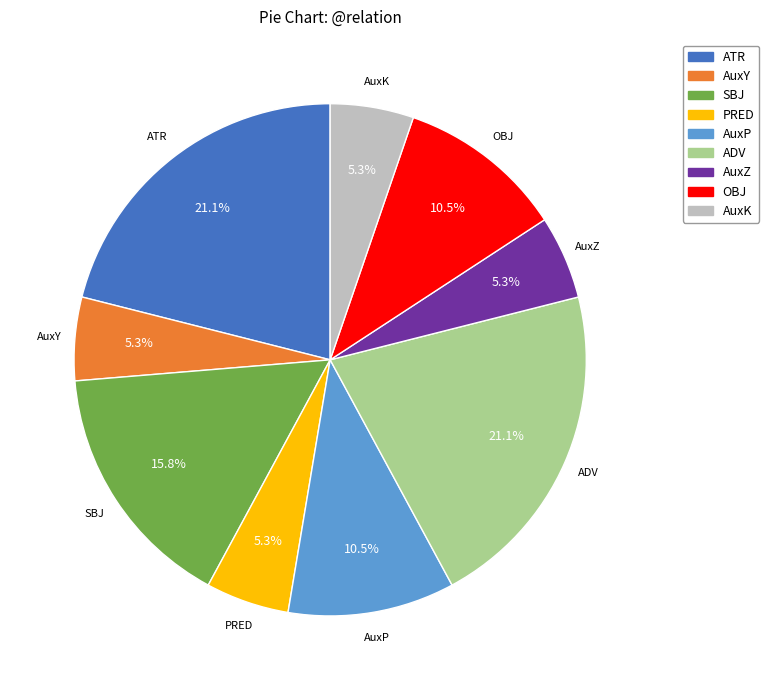

Approximately how many times larger is the value at AuxY compared to SBJ?

0.3